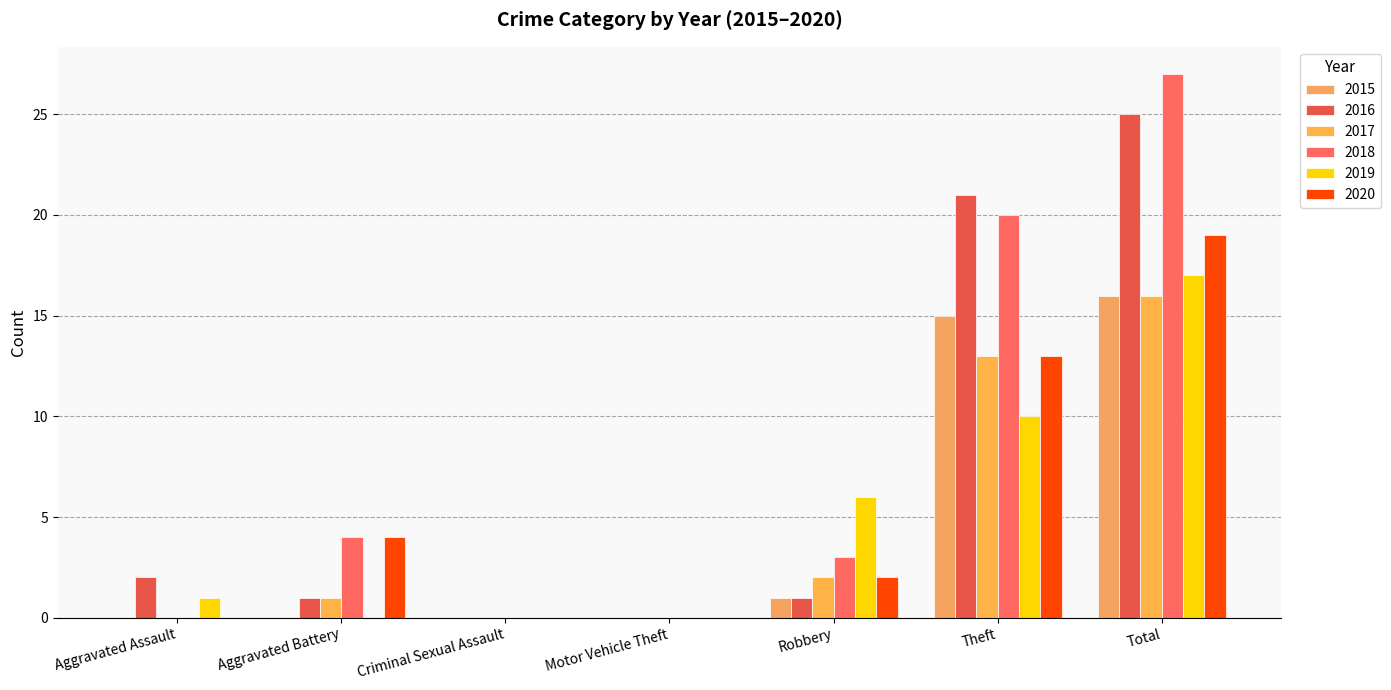

What is the difference between the 2015 values at Criminal Sexual Assault and Theft?

15